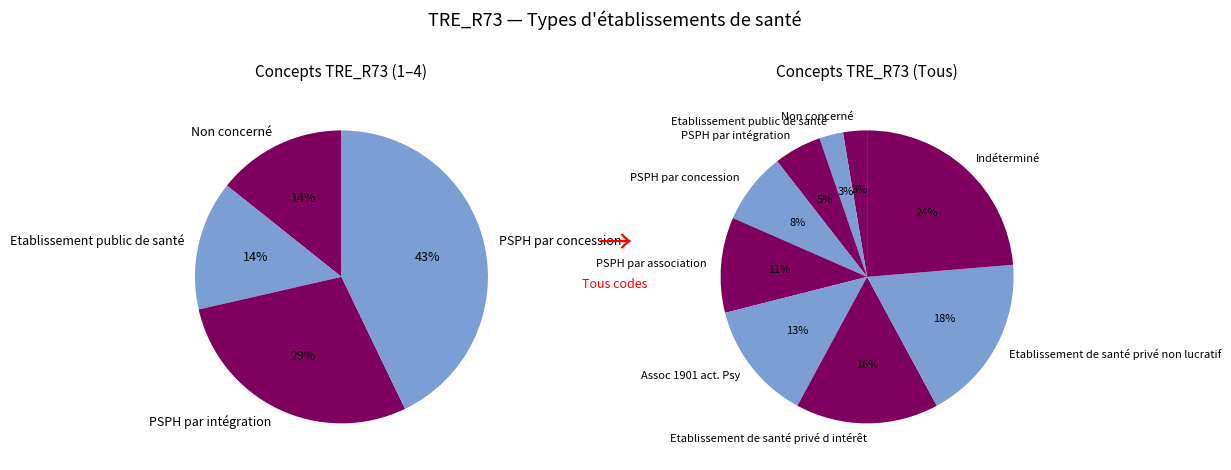

How many segments does this pie chart have?

9